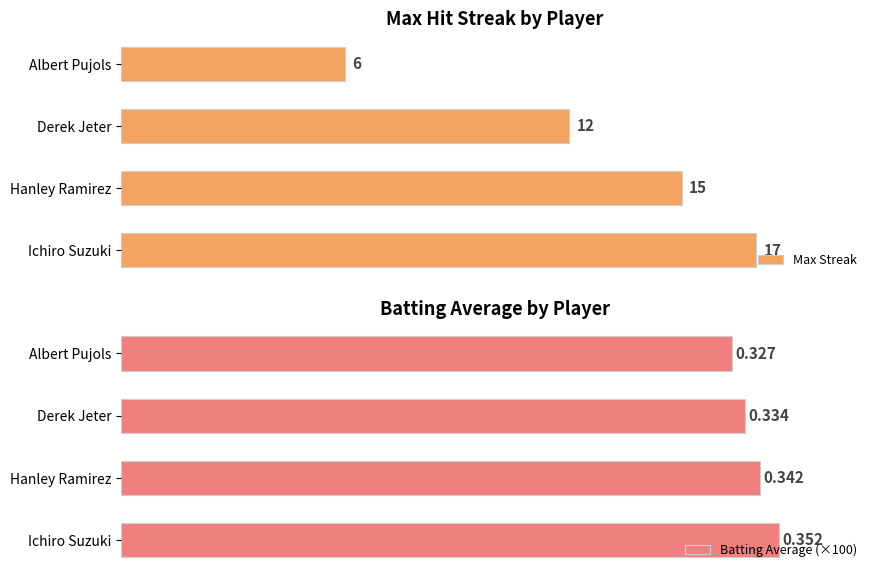

Which category has the highest value in the Max Streak series?

Ichiro Suzuki